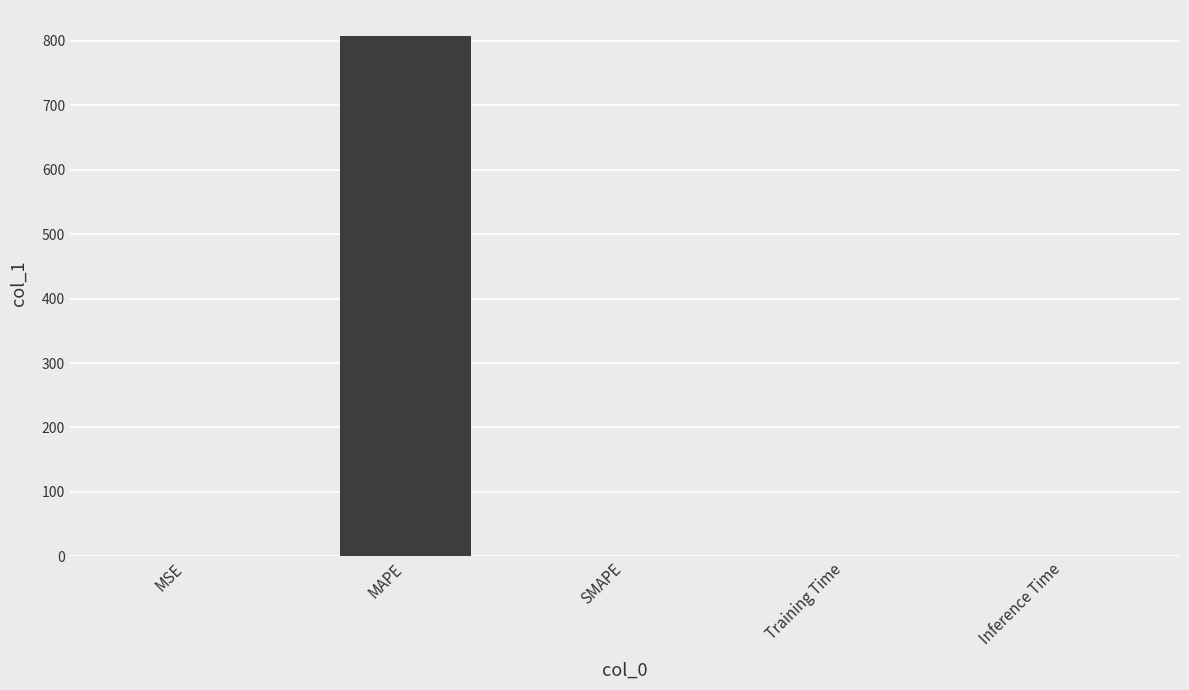

Which has a higher value, MSE or MAPE?

MAPE